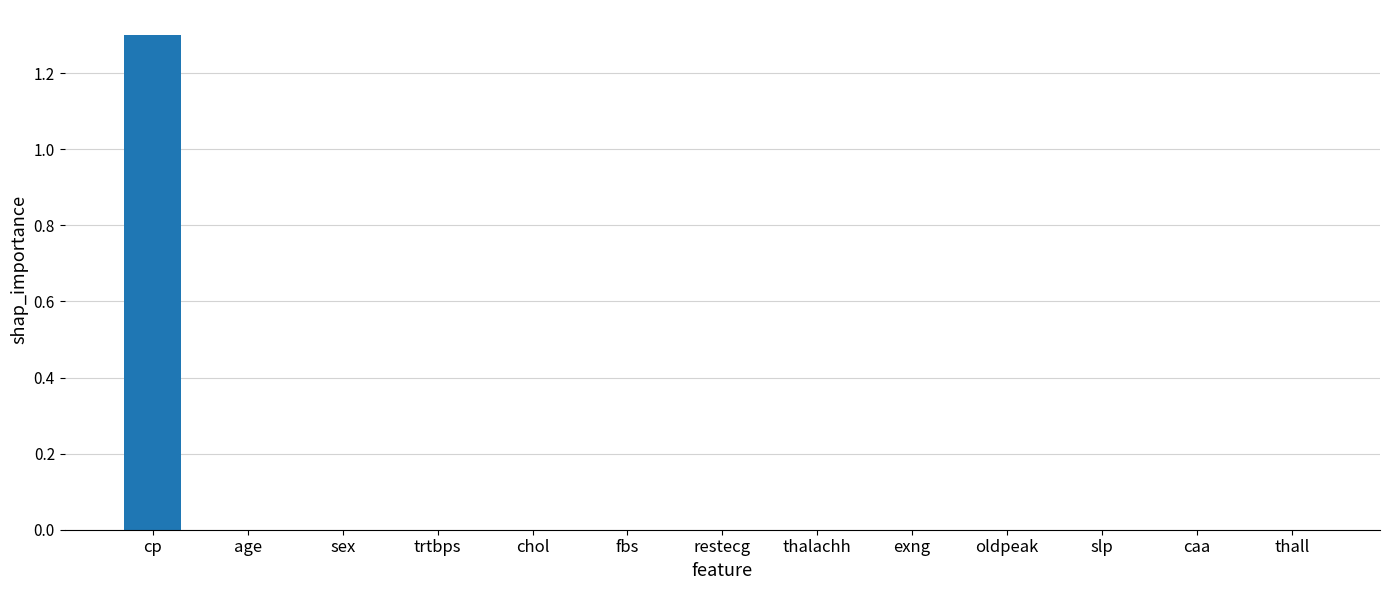

Between cp and oldpeak, which is larger?

cp